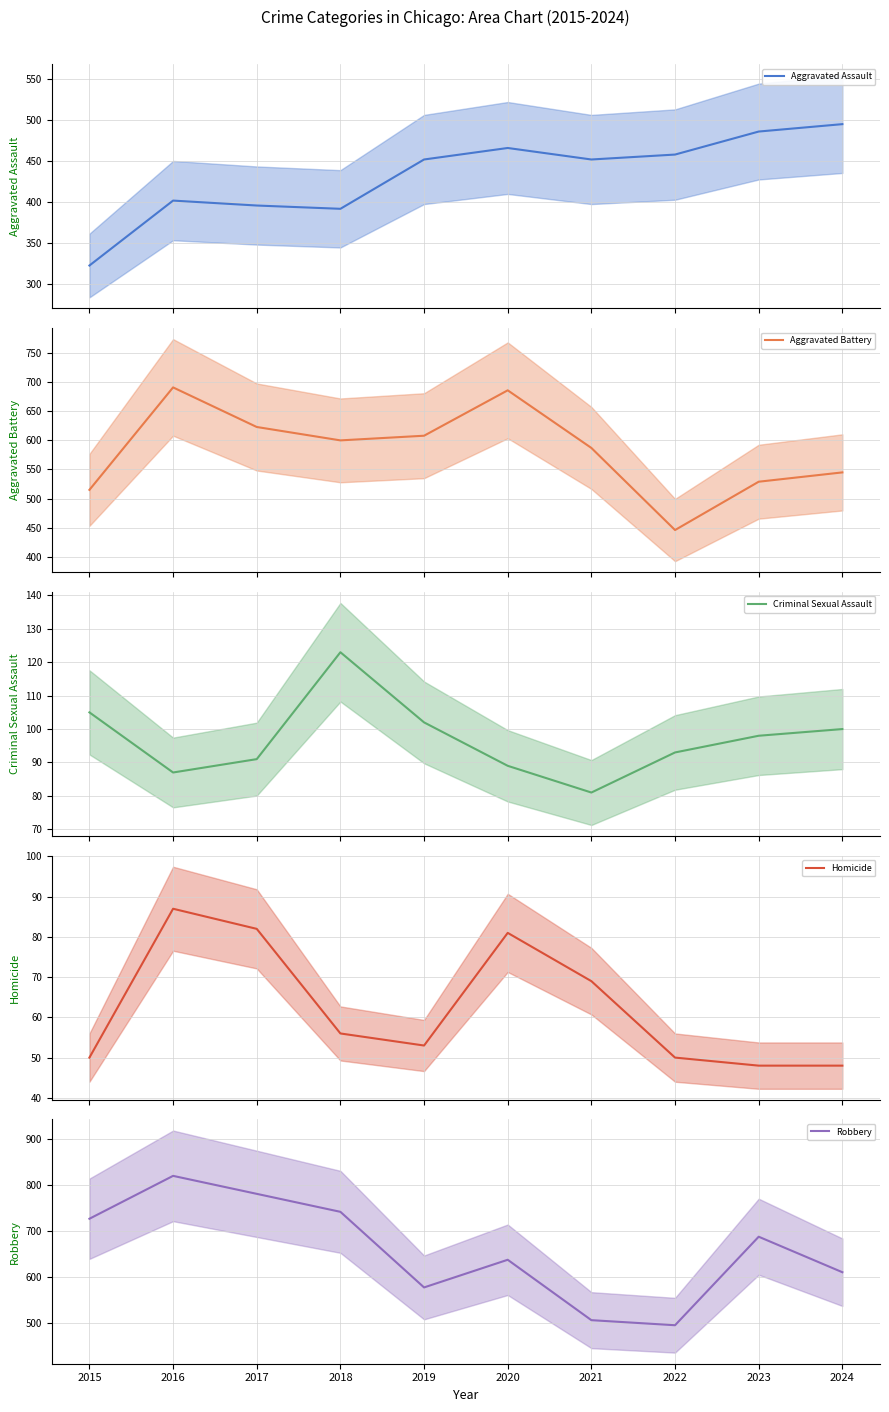

Which has a higher value, 2018 or 2017?

2017